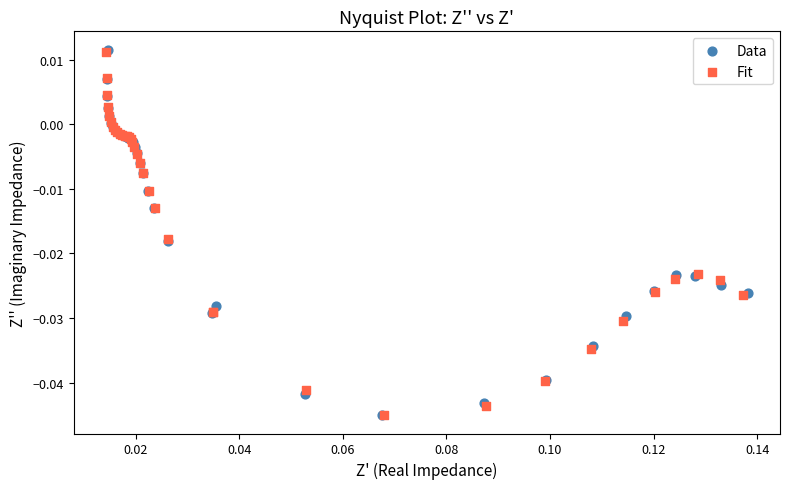

What are all the series names shown in the legend?

Data, Fit